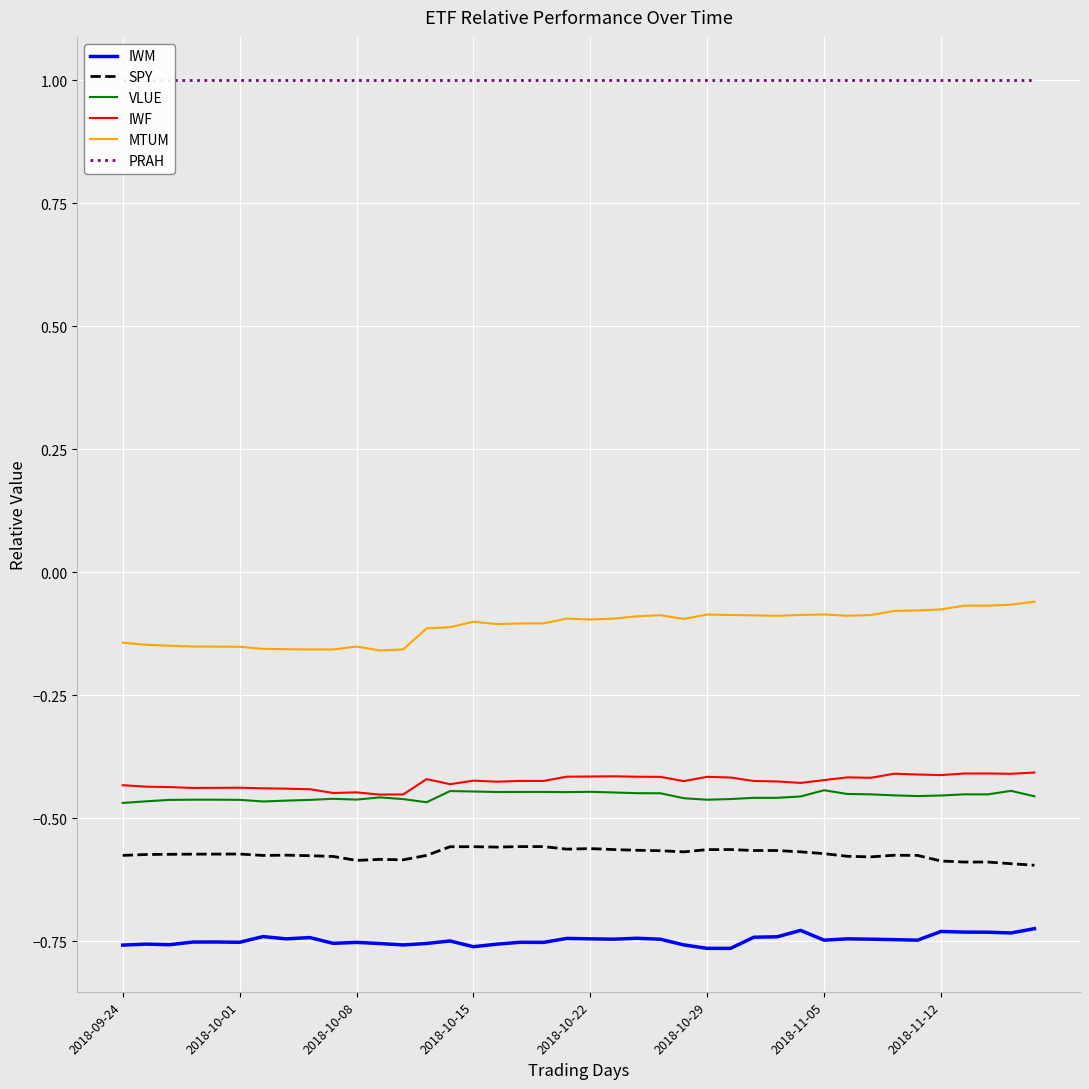

How many categories are shown in the chart?

40